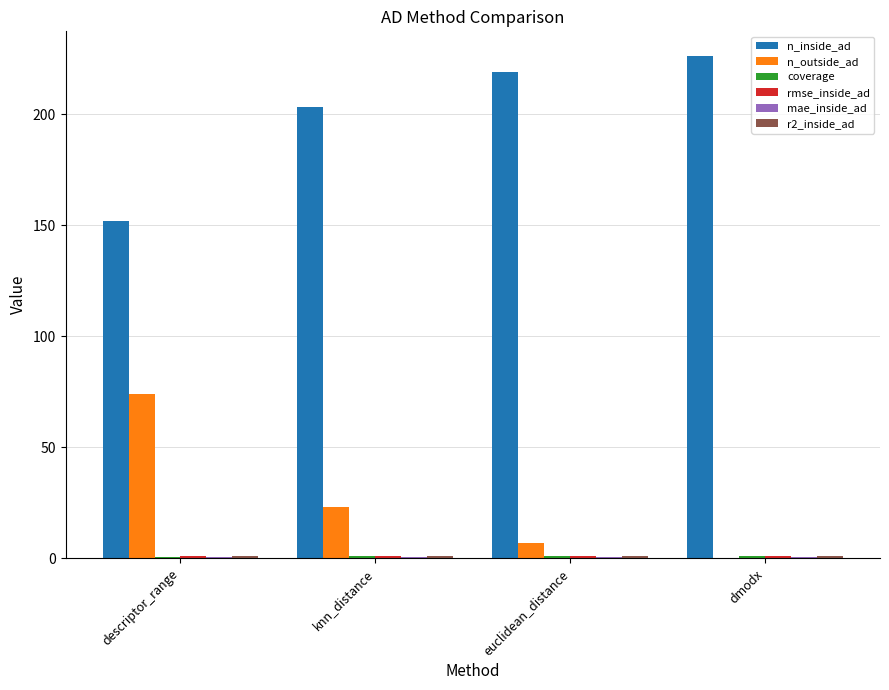

True or false: n_outside_ad has a value of 103.0 at descriptor_range.

False